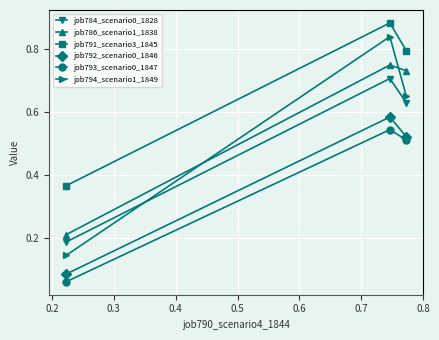

Rank the series by their maximum value, from highest to lowest.

job791_scenario3_1845, job794_scenario1_1849, job786_scenario1_1838, job784_scenario0_1828, job792_scenario0_1846, job793_scenario0_1847